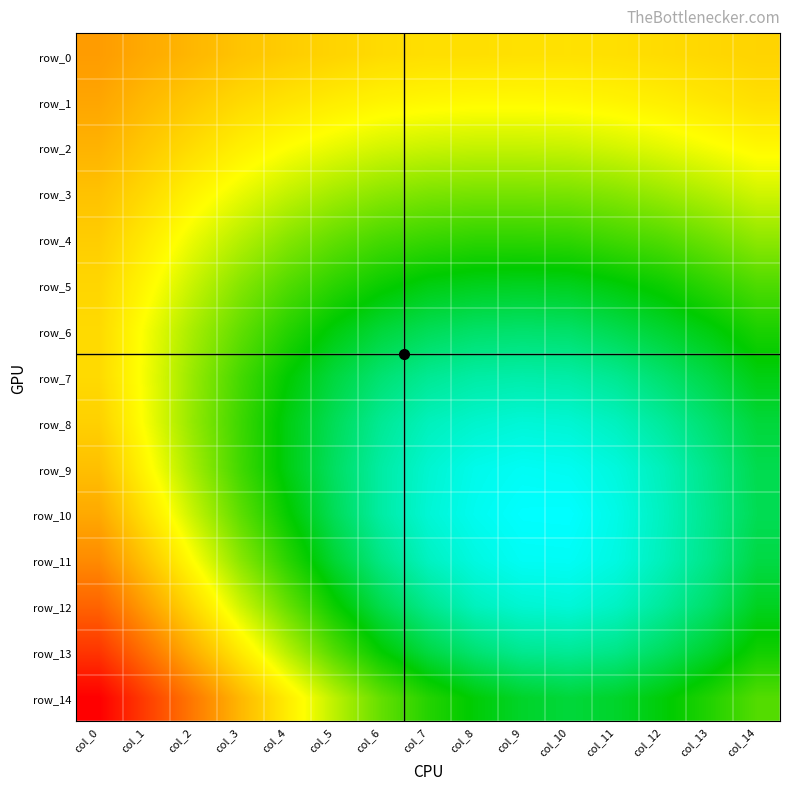

Reading left to right, extract all data points from this chart.

row_0: 0.3	0.3	0.3	0.3	0.3	0.3	0.3	0.3	0.3	0.3	0.3	0.3	0.3	0.3	0.3
row_1: 0.3	0.3	0.3	0.3	0.3	0.3	0.3	0.3	0.3	0.3	0.3	0.3	0.3	0.3	0.3
row_2: 0.3	0.3	0.3	0.3	0.3	0.3	0.3	0.3	0.3	0.3	0.3	0.3	0.3	0.3	0.3
row_3: 0.3	0.3	0.3	0.3	0.3	0.3	0.3	0.3	0.3	0.3	0.3	0.3	0.3	0.3	0.3
row_4: 0.3	0.3	0.3	0.3	0.3	0.3	0.3	0.3	0.3	0.3	0.3	0.3	0.3	0.3	0.3
row_5: 0.3	0.3	0.3	0.3	0.3	0.3	0.3	0.2	0.2	0.2	0.2	0.2	0.3	0.3	0.3
row_6: 0.3	0.3	0.3	0.3	0.3	0.2	0.2	0.2	0.2	0.2	0.2	0.2	0.2	0.2	0.3
row_7: 0.3	0.3	0.3	0.3	0.3	0.2	0.2	0.2	0.2	0.2	0.2	0.2	0.2	0.2	0.2
row_8: 0.3	0.3	0.3	0.3	0.2	0.2	0.2	0.2	0.2	0.2	0.2	0.2	0.2	0.2	0.2
row_9: 0.3	0.3	0.3	0.3	0.2	0.2	0.2	0.2	0.2	0.2	0.2	0.2	0.2	0.2	0.2
row_10: 0.3	0.3	0.3	0.3	0.3	0.2	0.2	0.2	0.2	0.2	0.2	0.2	0.2	0.2	0.2
row_11: 0.3	0.3	0.3	0.3	0.3	0.2	0.2	0.2	0.2	0.2	0.2	0.2	0.2	0.2	0.2
row_12: 0.4	0.3	0.3	0.3	0.3	0.3	0.2	0.2	0.2	0.2	0.2	0.2	0.2	0.2	0.2
row_13: 0.4	0.4	0.3	0.3	0.3	0.3	0.3	0.2	0.2	0.2	0.2	0.2	0.2	0.2	0.3
row_14: 0.4	0.4	0.4	0.3	0.3	0.3	0.3	0.3	0.2	0.2	0.2	0.2	0.2	0.3	0.3